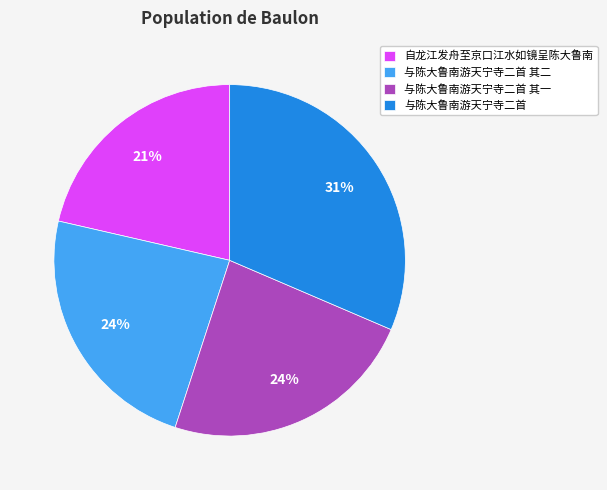

True or false: 自龙江发舟至京口江水如镜呈陈大鲁南 accounts for 21% of the total.

True